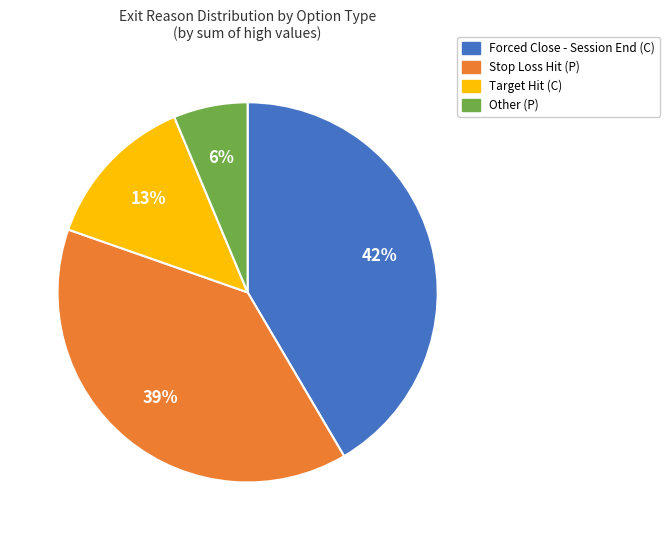

Which category has the biggest portion of the pie?

Forced Close - Session End (C)